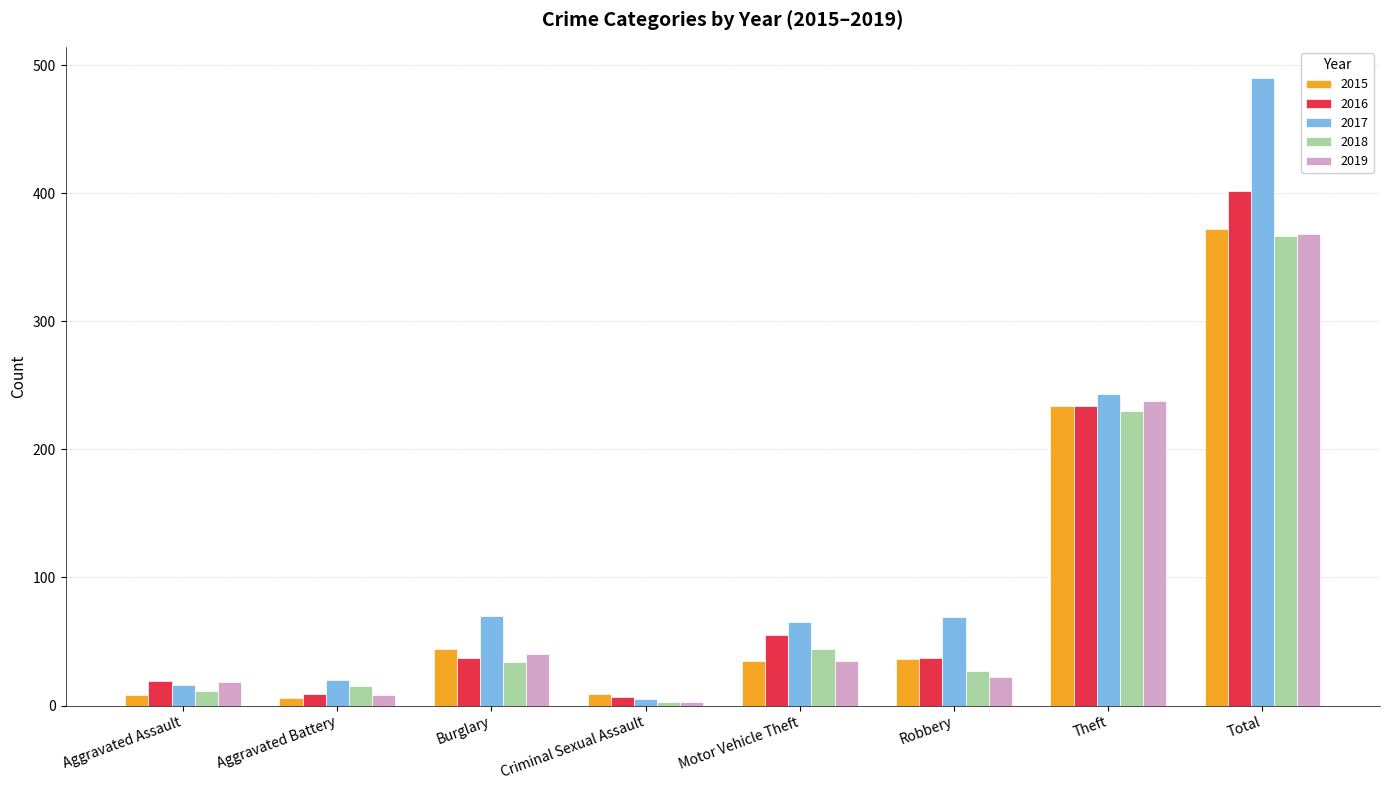

What is the label of the 6th bar from the left?

Robbery